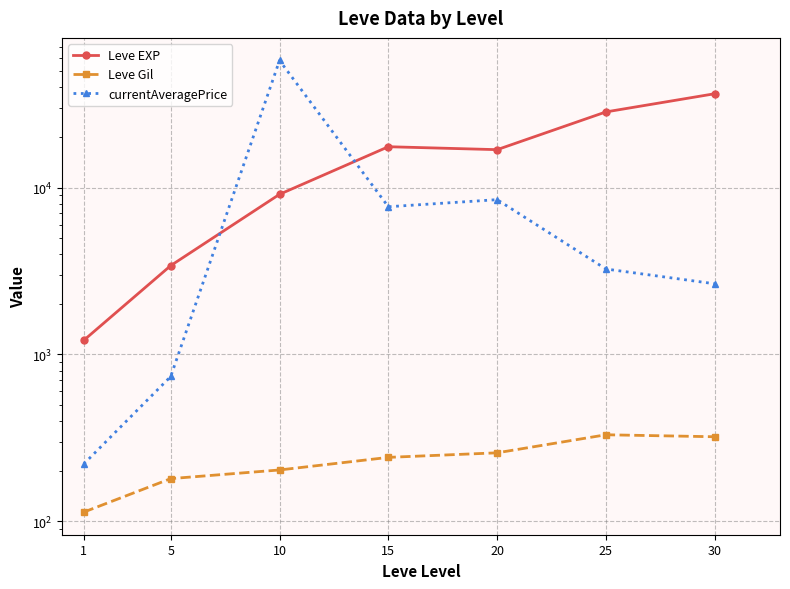

What is the value of the Leve Gil point at the 3rd from the left?

202.8